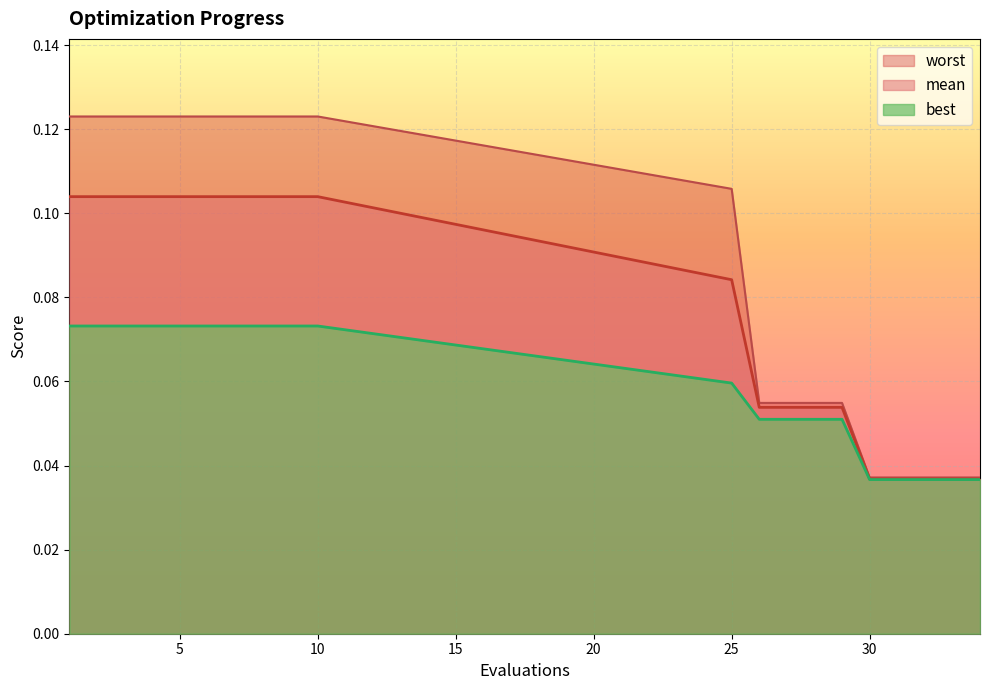

The value of worst at 2 is 0.2. True or false?

False